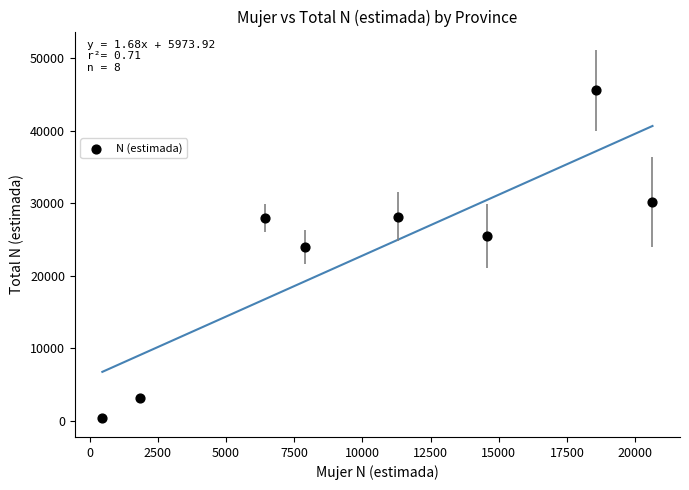

What is the average Y value?

23129